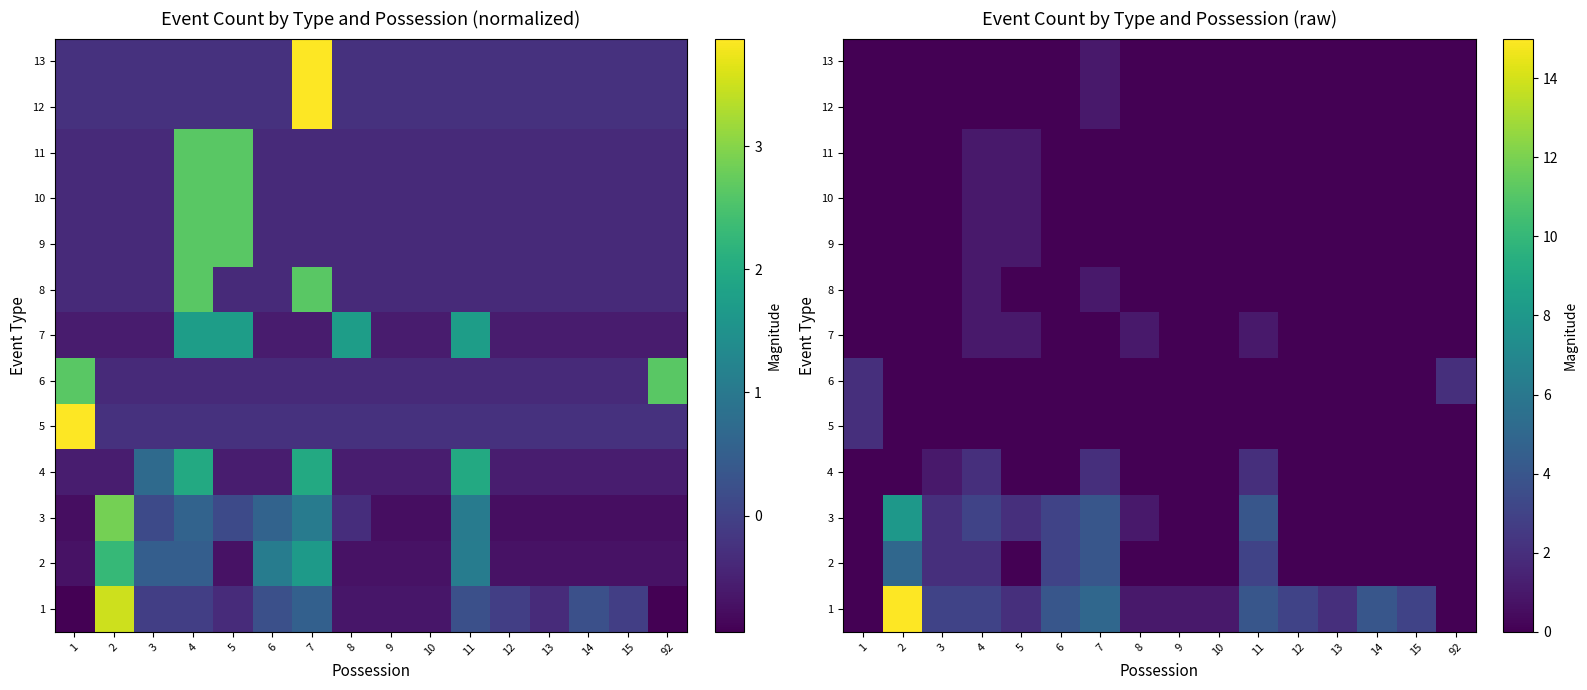

What is the highest value of the 9 series?

1